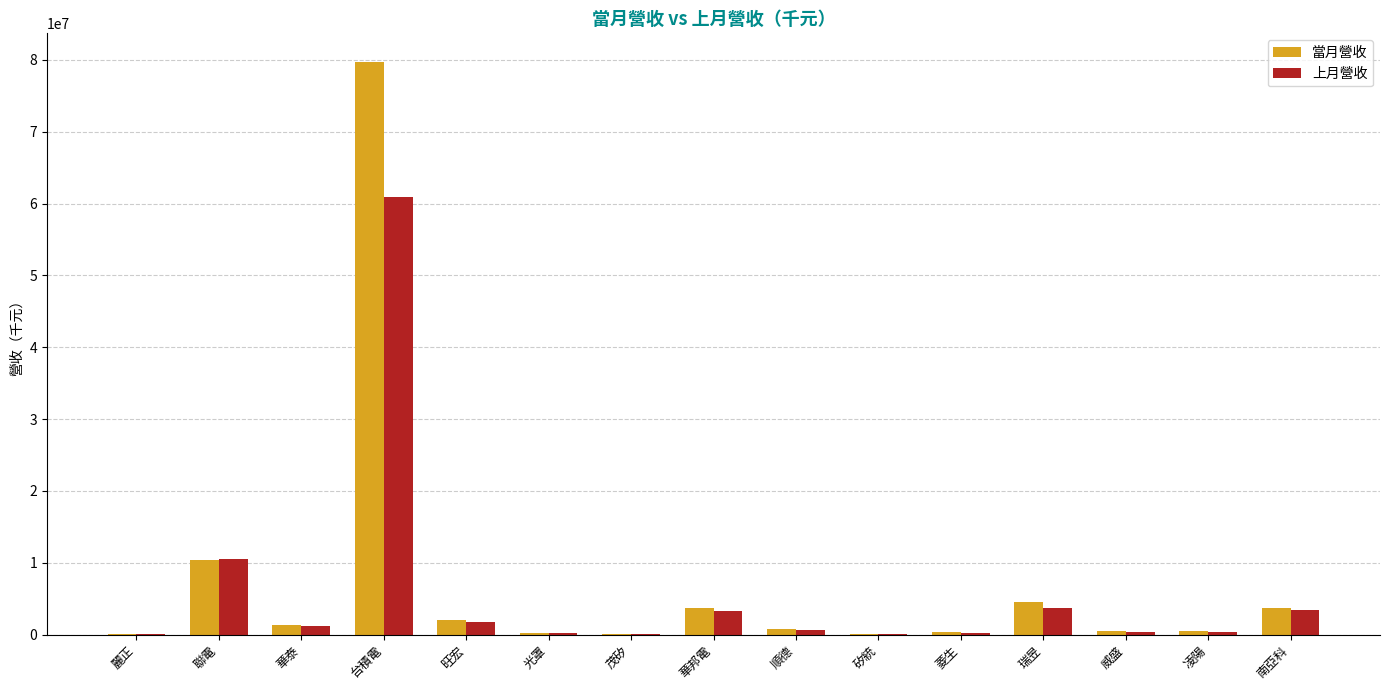

Where is 上月營收 nearest to the value 30449747?

聯電